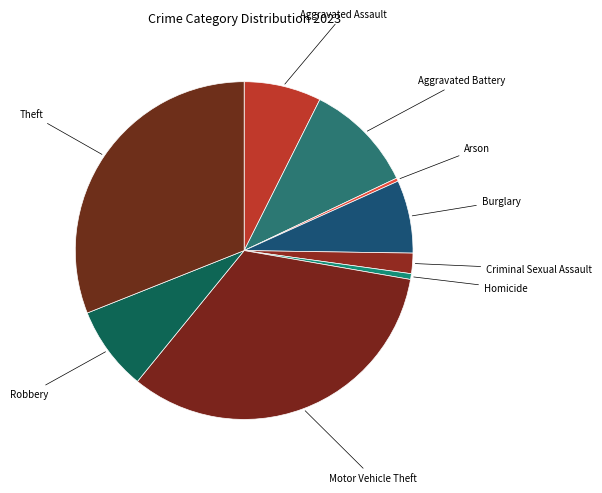

Rank the categories by value from lowest to highest.

Arson, Homicide, Criminal Sexual Assault, Burglary, Aggravated Assault, Robbery, Aggravated Battery, Theft, Motor Vehicle Theft